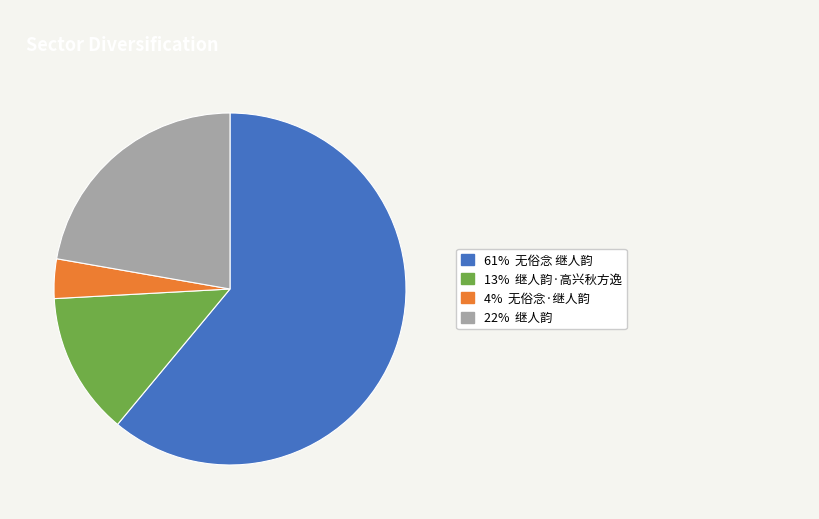

Does any single category account for the majority?

Yes